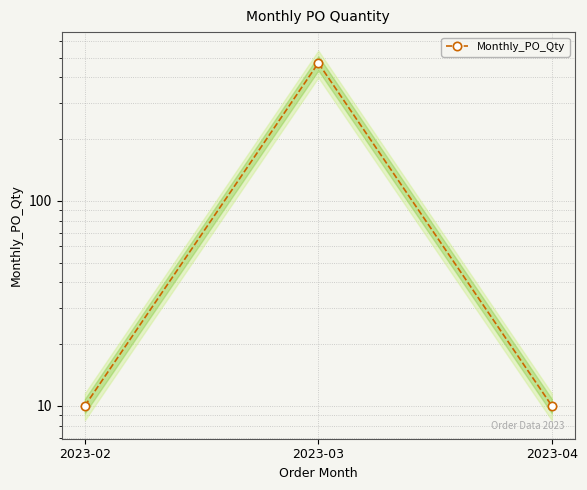

Is it true that the value at 2023-04 is 10?

True